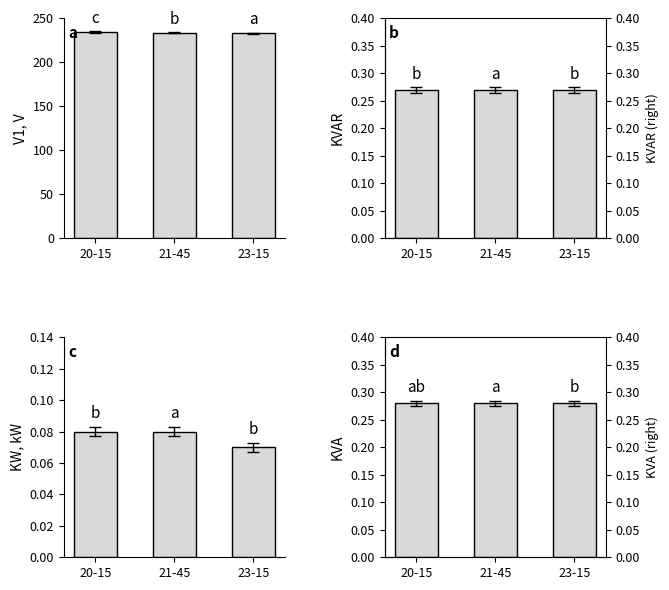

Are the bars grouped side by side (vs. stacked)?

Yes